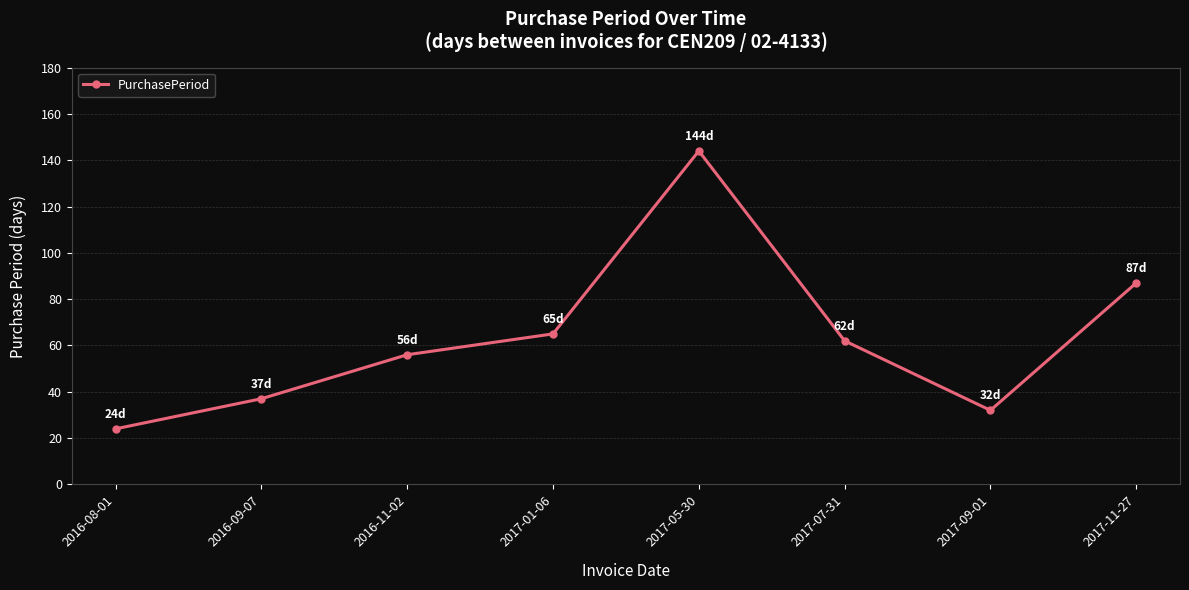

At which label does the data first exceed 62?

2017-01-06